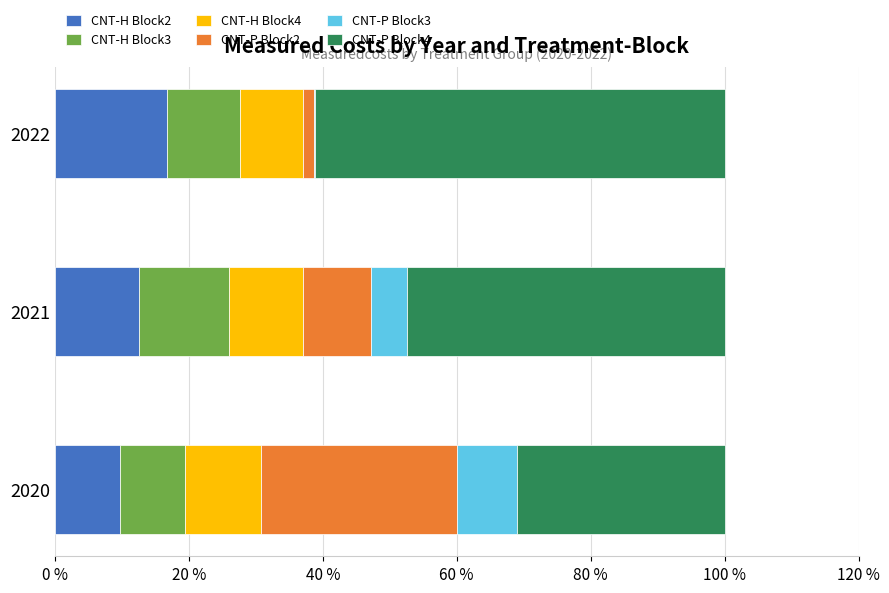

What is the highest value of the CNT-H Block2 series?

16.8